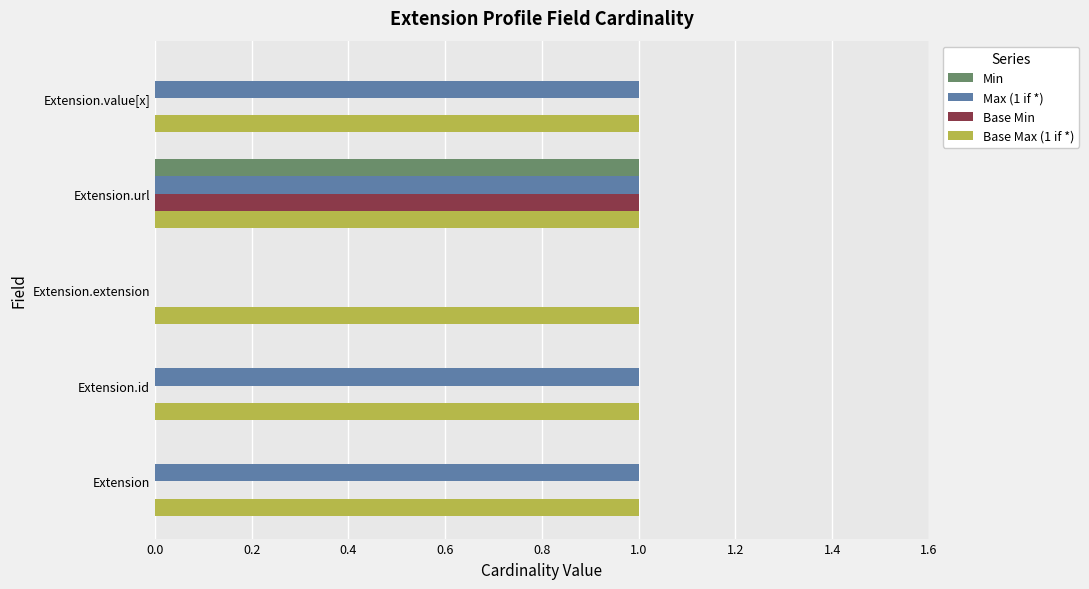

Which series has the largest total across all categories?

Base Max (1 if *)